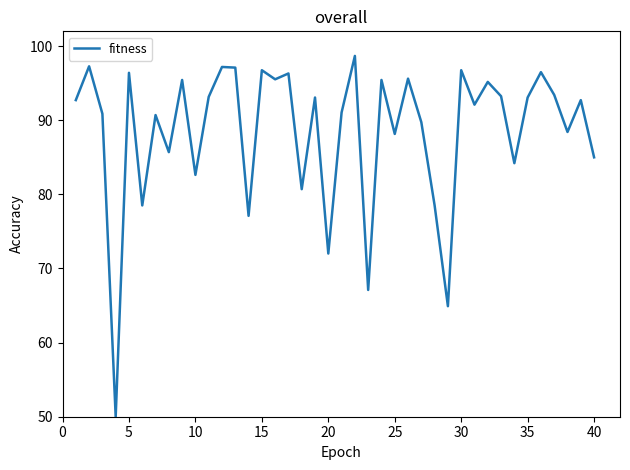

What is the difference between the maximum and minimum values?

48.7